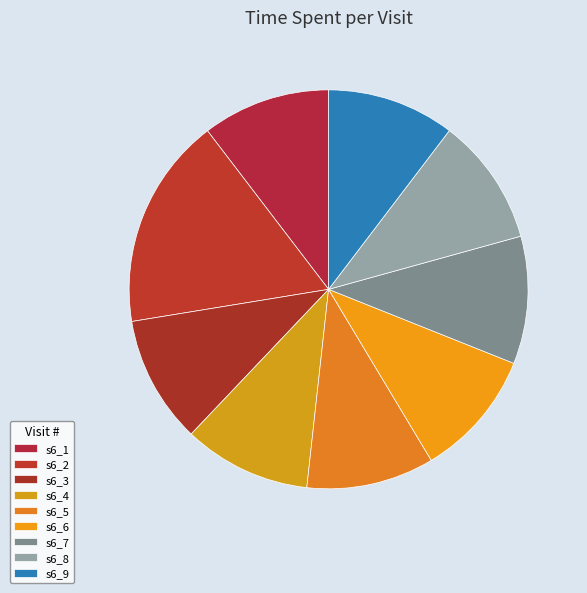

What percentage is NOT represented by s6_6?

89.7%